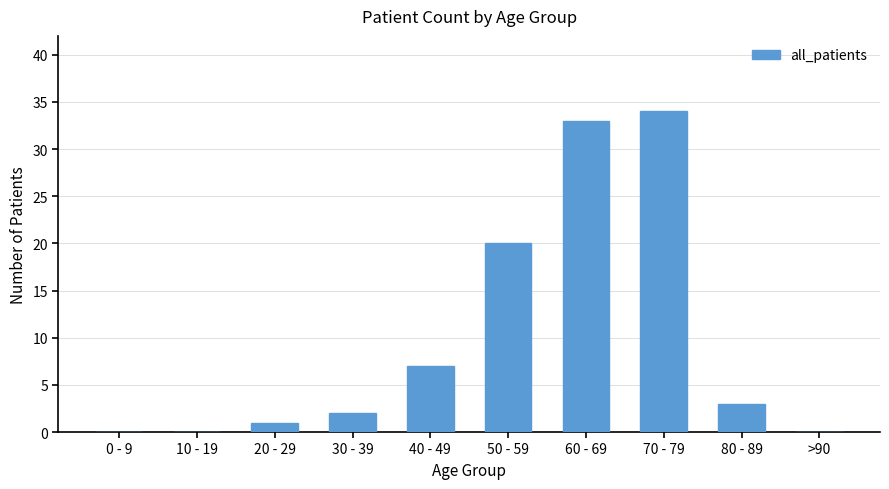

How many distinct data groups are displayed?

1